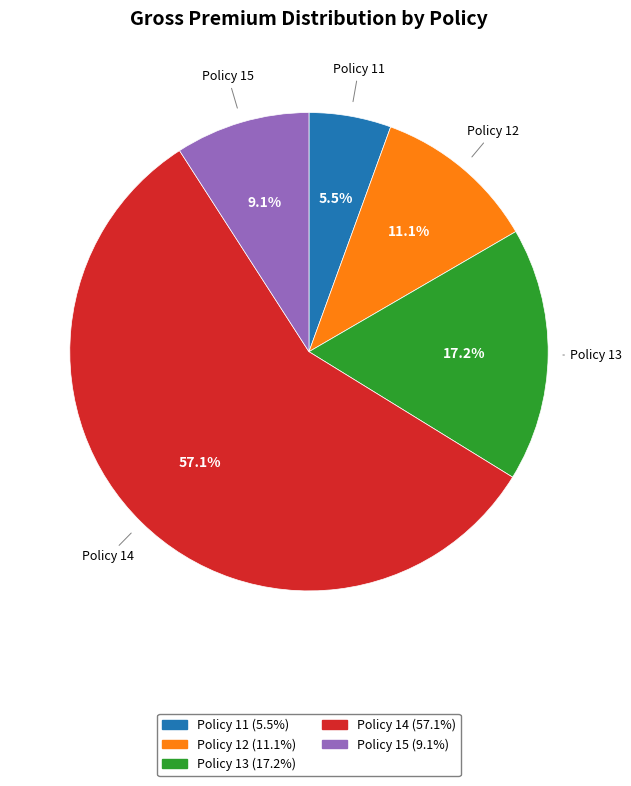

Count the number of slices in the pie.

5